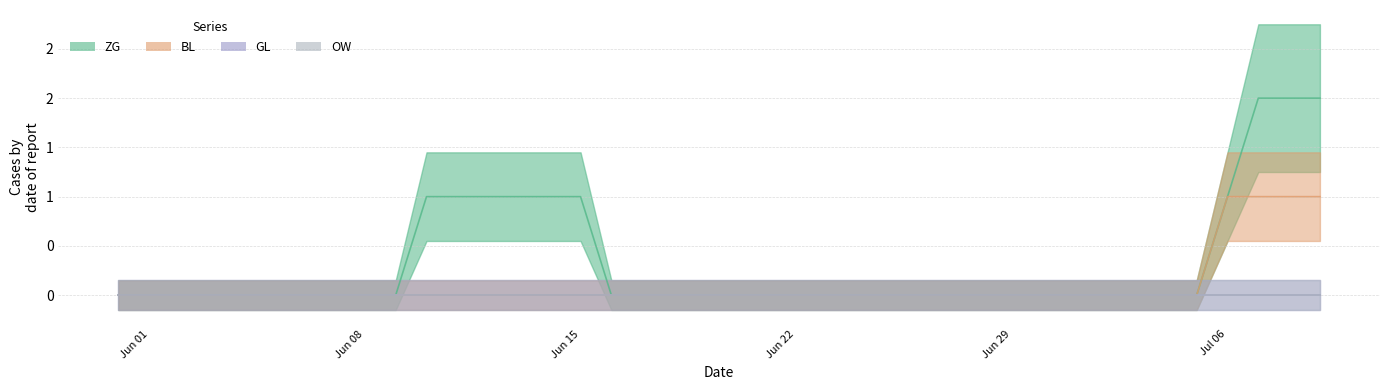

At which category is the sum across all series the highest?

2020-07-07